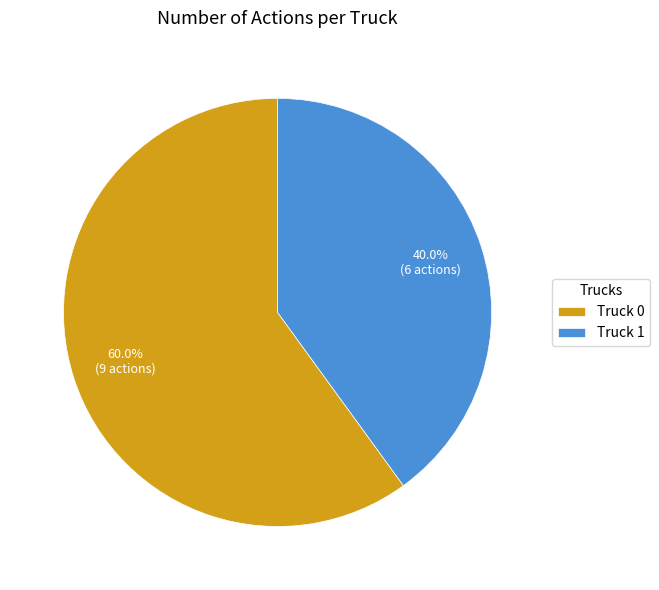

The Truck 1 slice represents 40% of the pie. True or false?

True